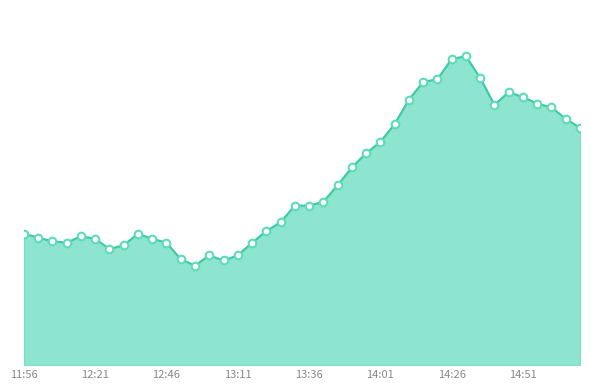

Does the chart have visible grid lines?

No